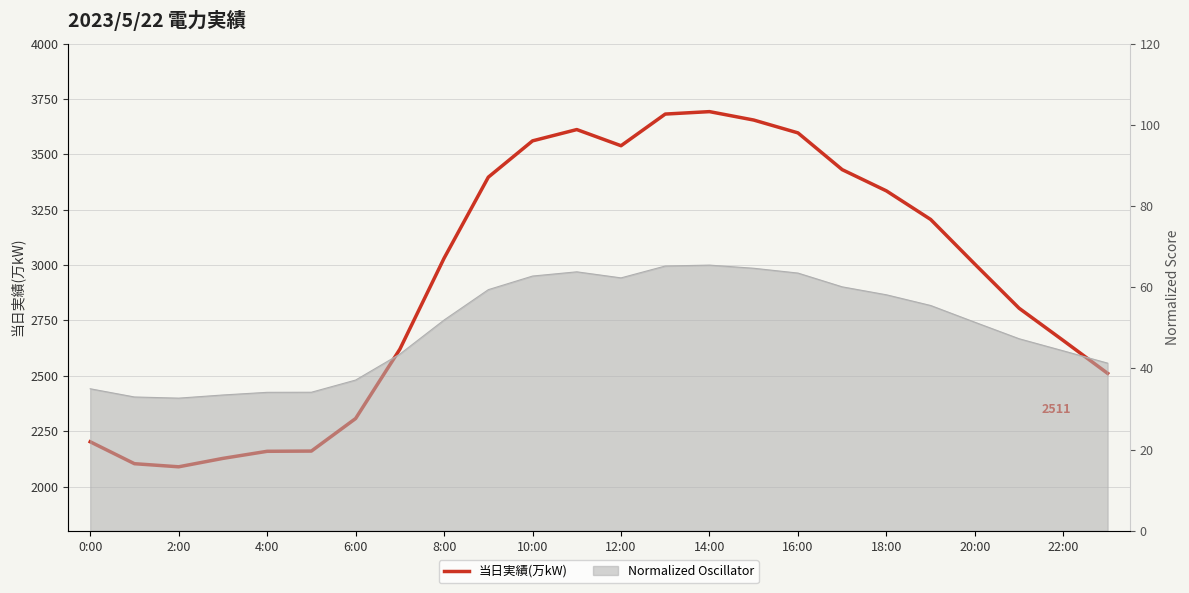

What is the average value?

2937